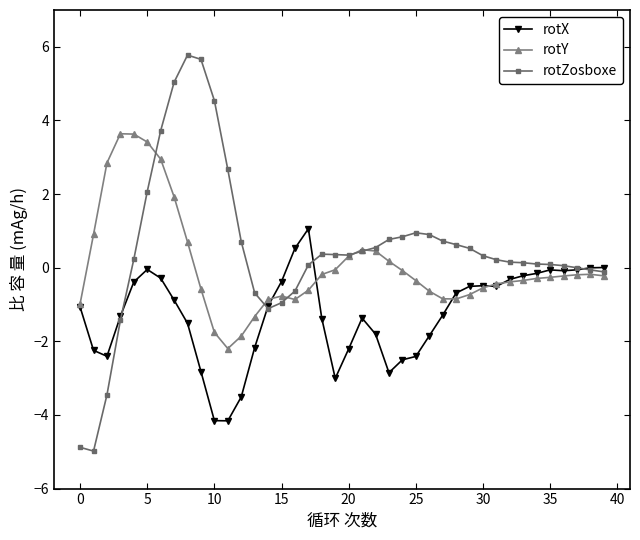

What is the average value of the rotZosboxe series?

0.5